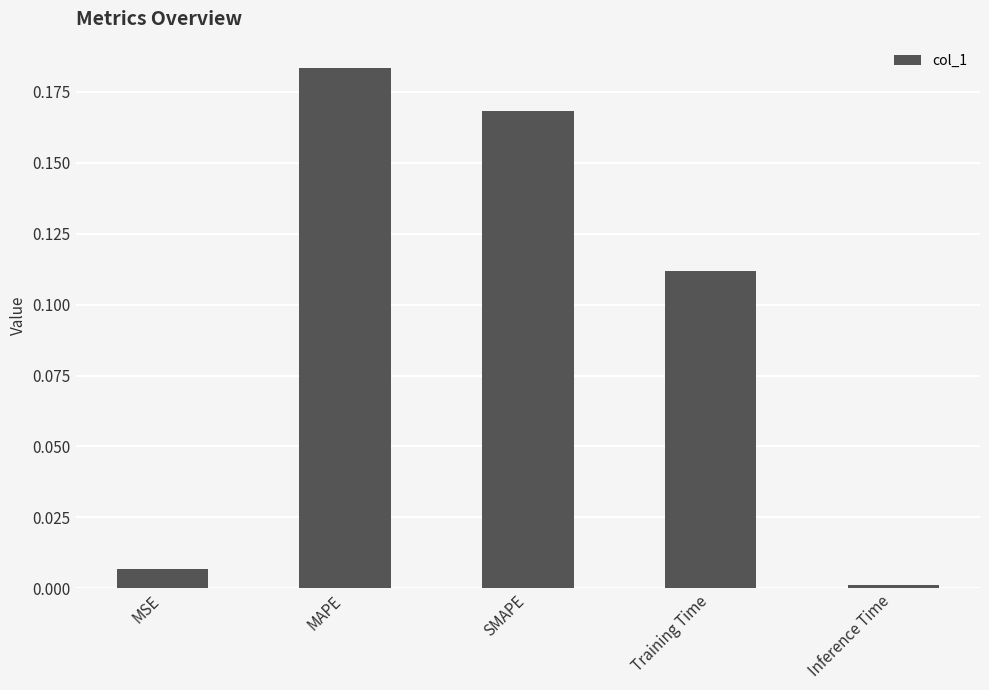

What position from the right is SMAPE?

3